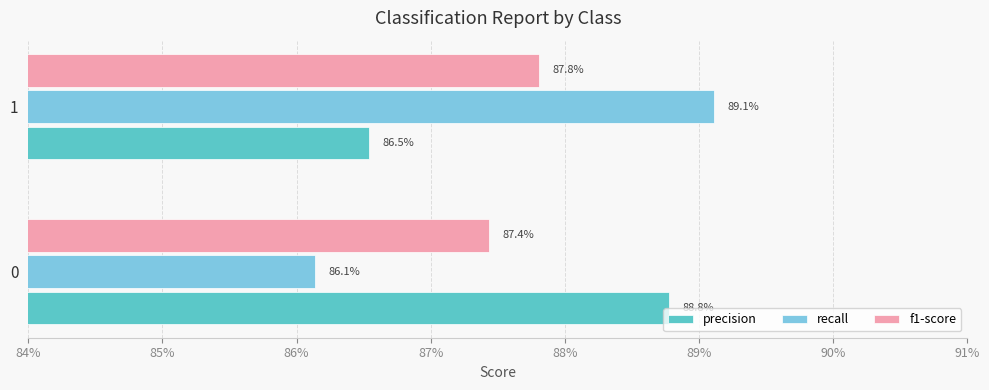

What is the value of the precision bar at the 1st from the left?

0.9